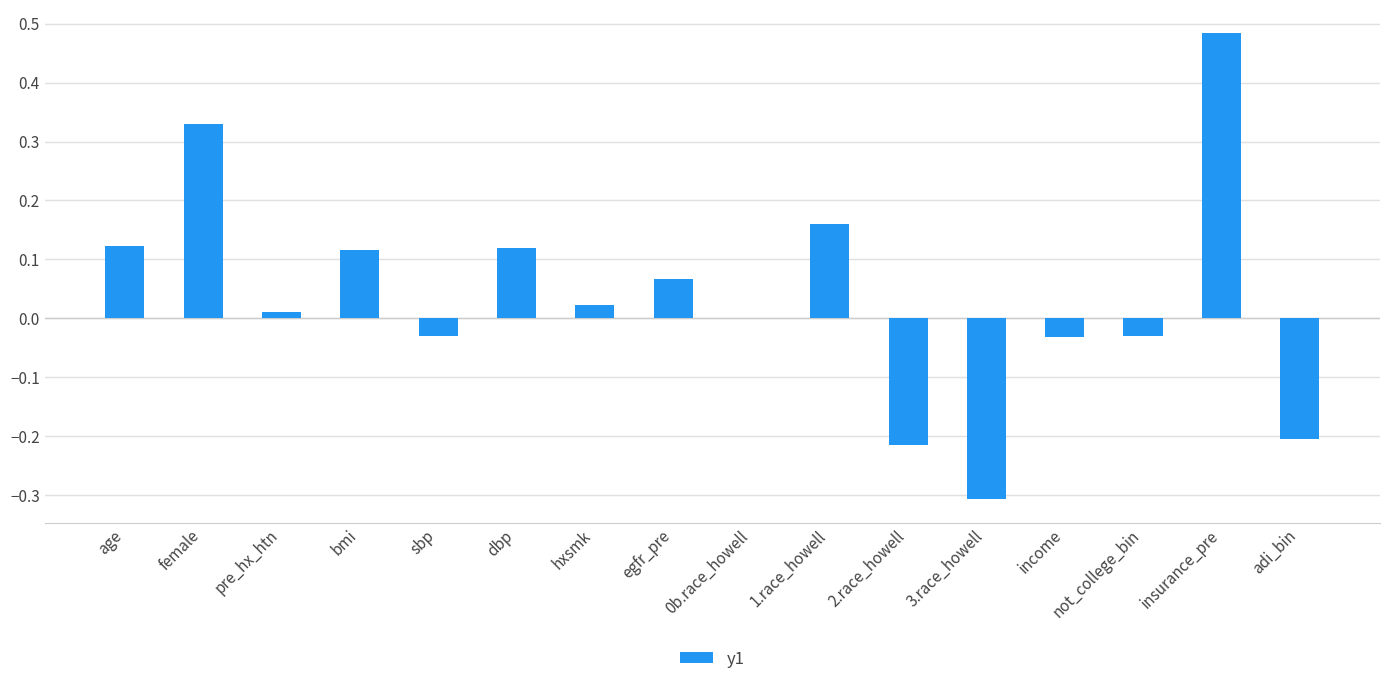

The chart shows a value of -0.2 at adi_bin. True or false?

True